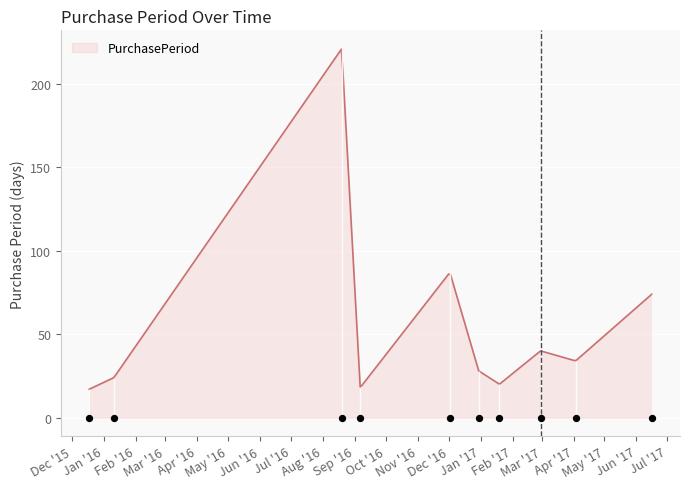

Which has a higher value, 2017-01-19 or 2016-12-02?

2016-12-02